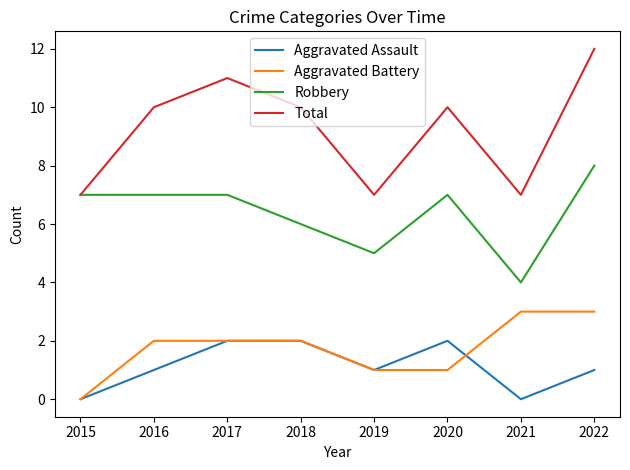

Is it true that Robbery equals 2 at 2015?

False